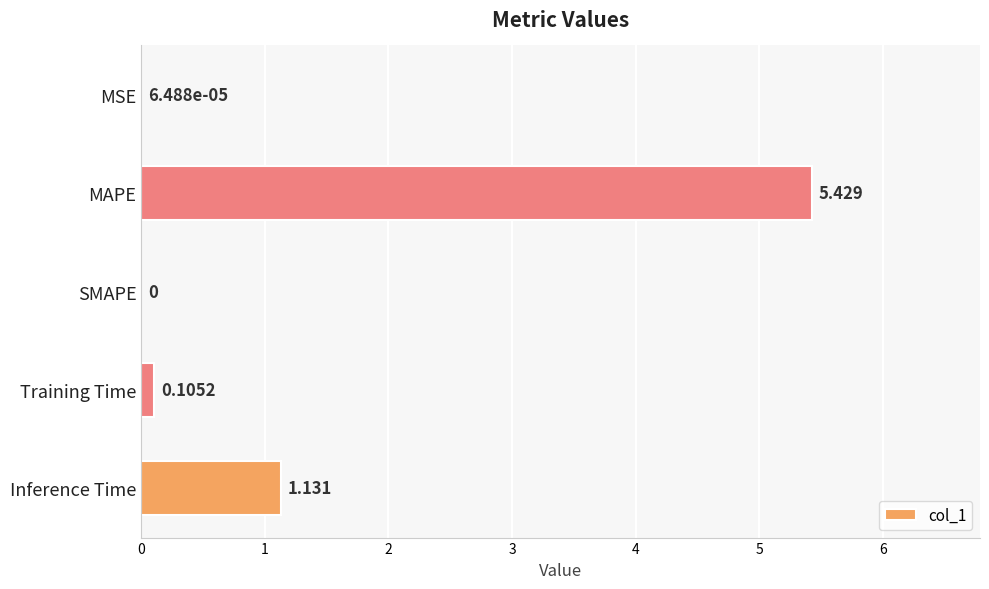

At which label is the value closest to 2?

Inference Time